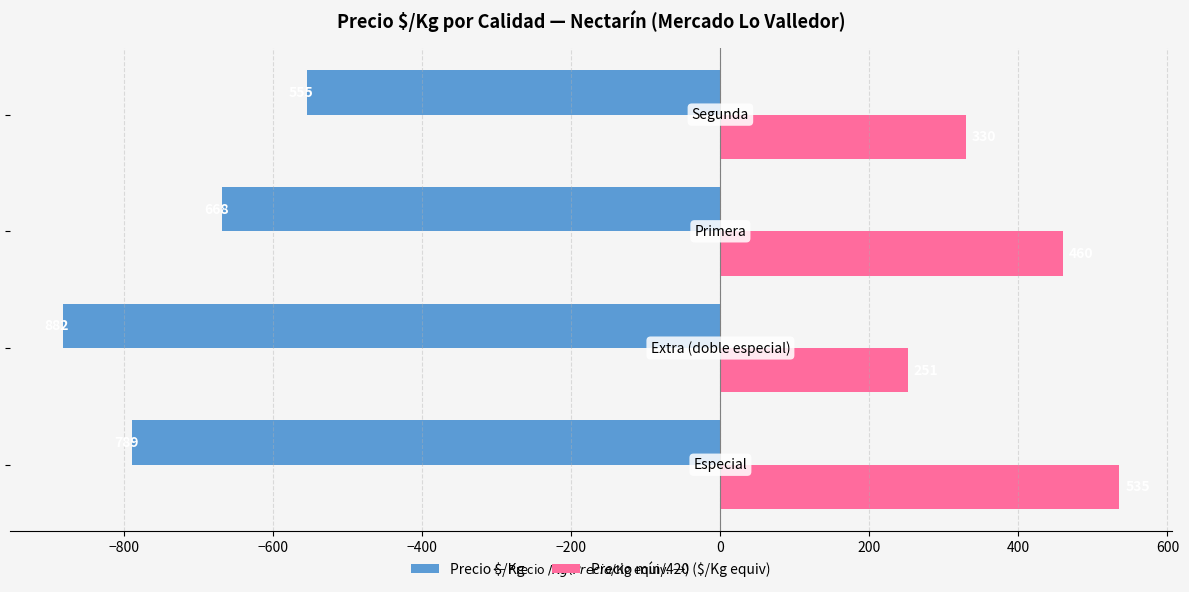

What is the smallest value displayed?

-882.5